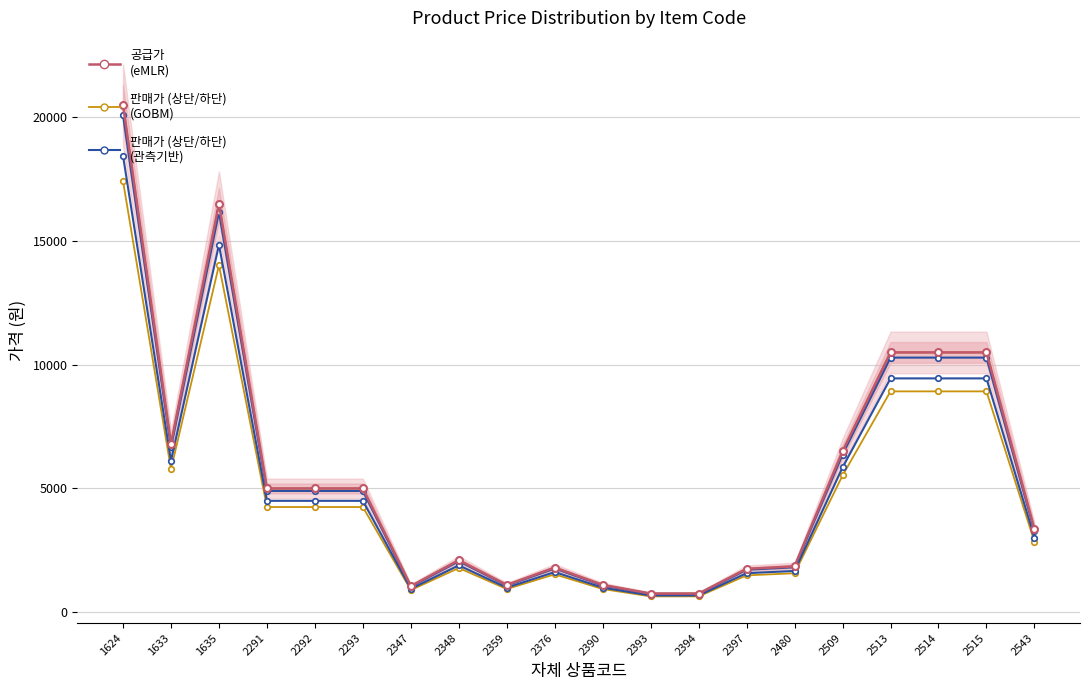

In 판매가 상단 (GOBM), how many points are higher than both neighbors (excluding endpoints)?

3